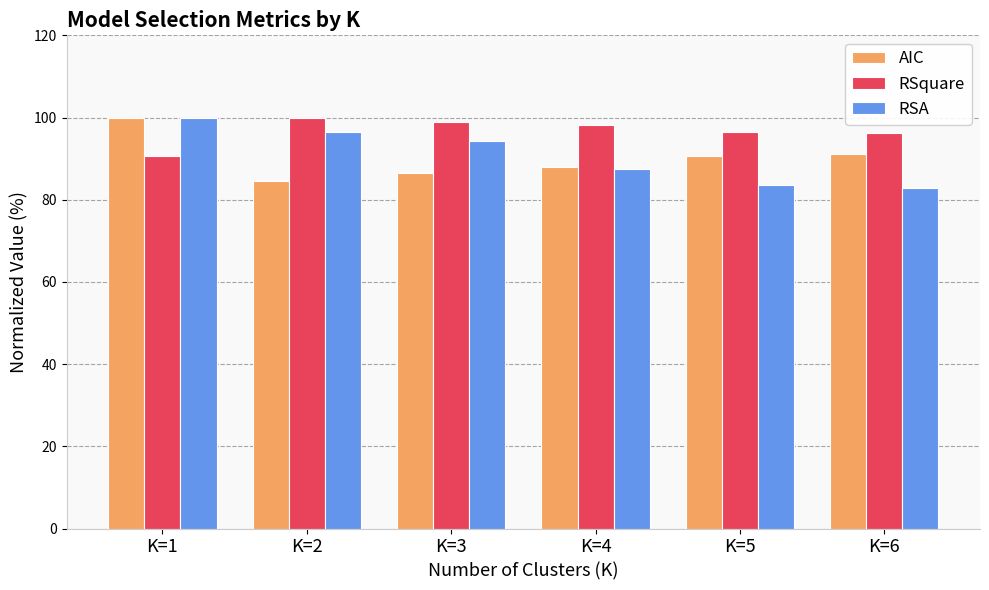

True or false: RSA has a value of 51.0 at K=6.

False